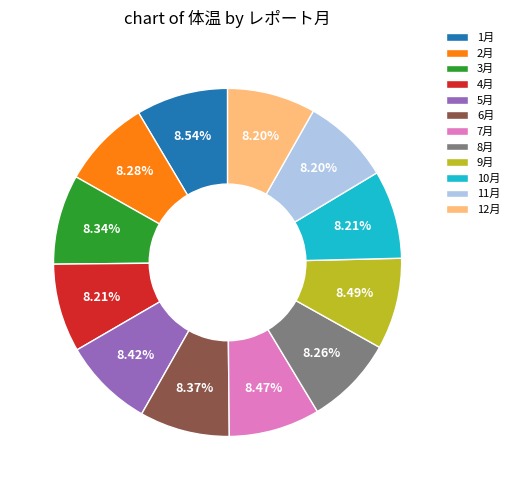

Does any single category account for the majority?

No